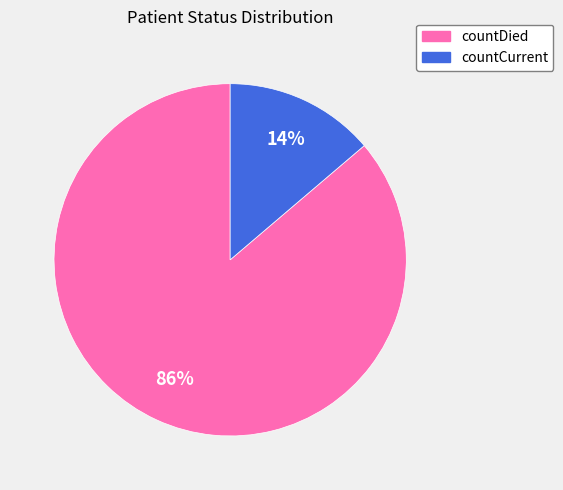

Rank the categories by value from lowest to highest.

countCurrent, countDied